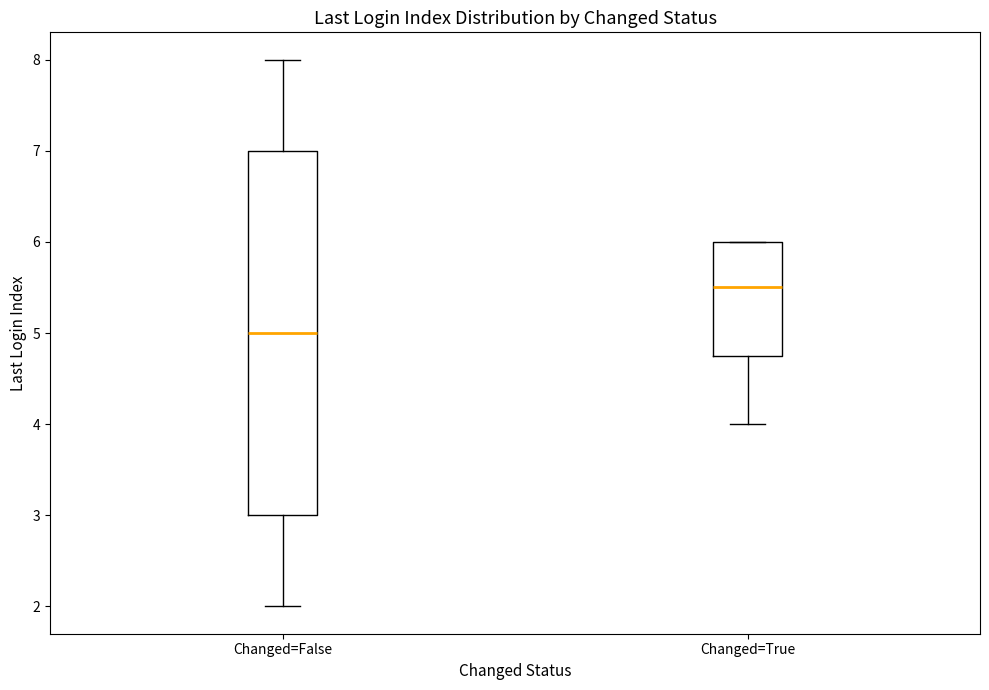

Comparing the boxes themselves (not the whiskers), which one is the tallest?

Changed=False